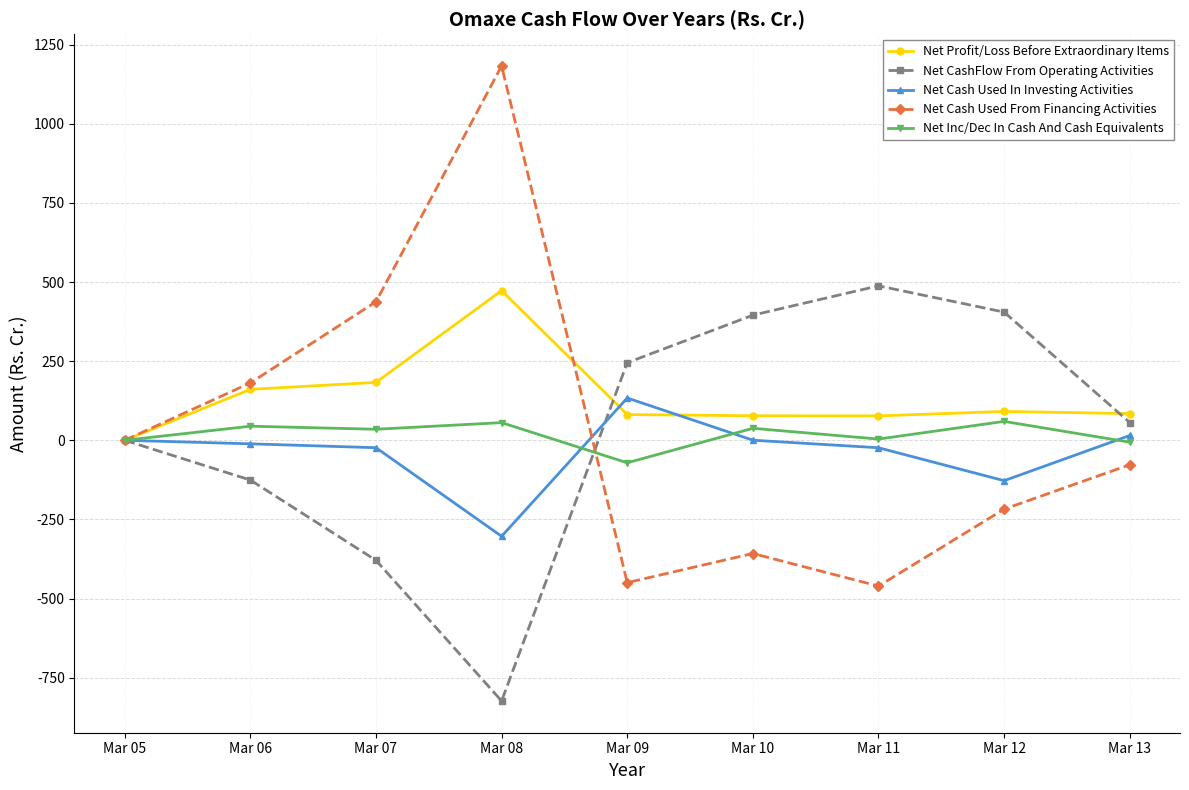

Which label corresponds to the smallest value in the chart?

Mar 08